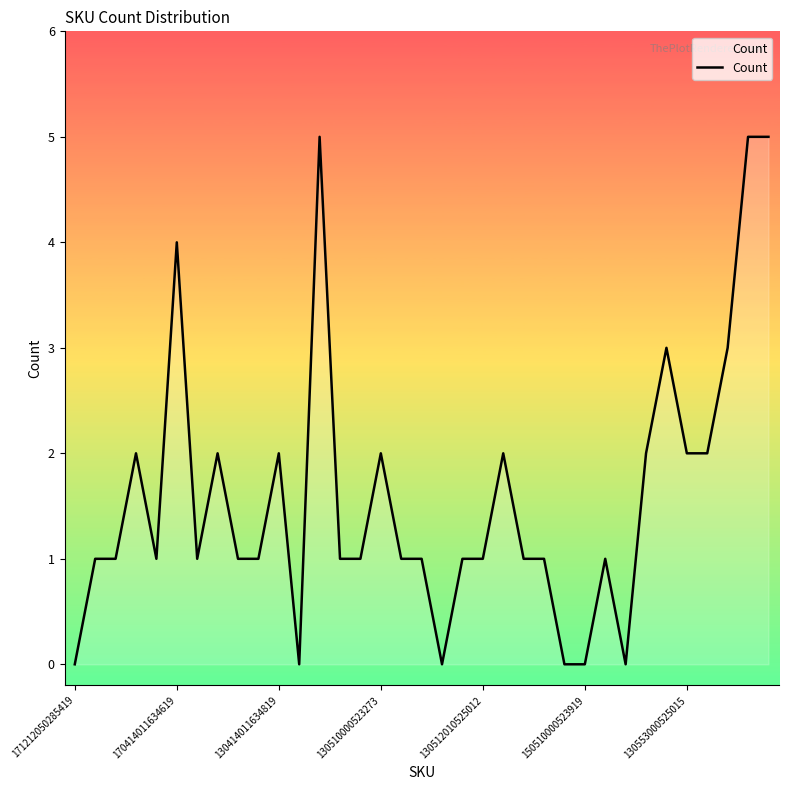

What is the maximum value shown in the chart?

5